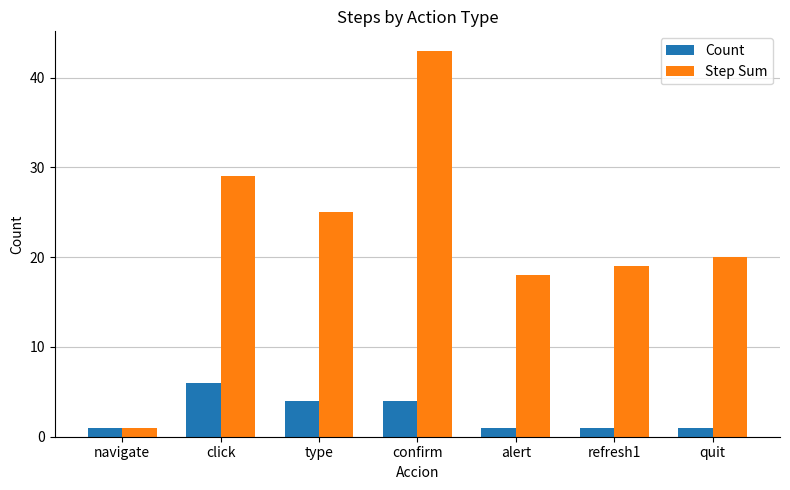

Between confirm and alert, which series saw the biggest shift?

Step Sum